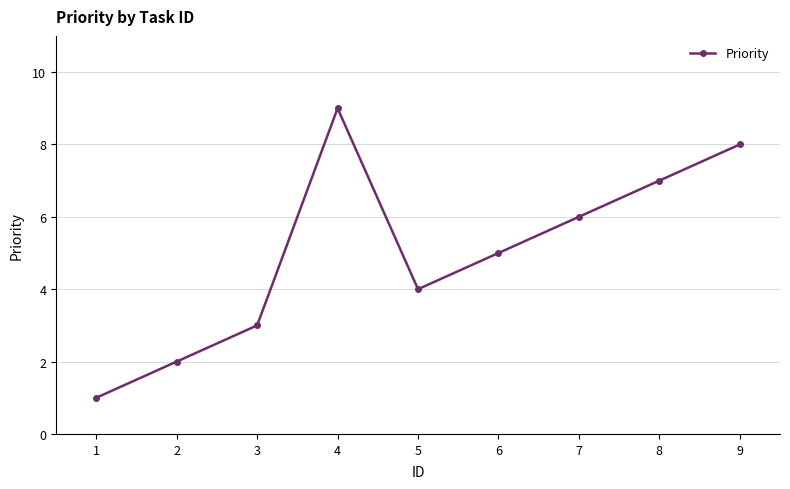

Rank the categories by value from lowest to highest.

1, 2, 3, 5, 6, 7, 8, 9, 4